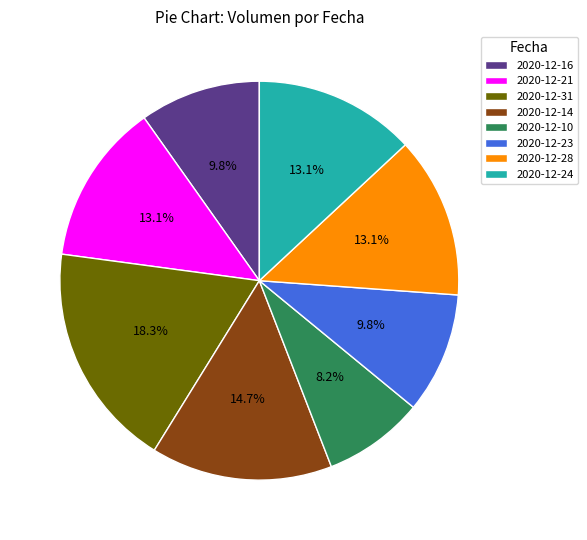

Which slice is the smallest?

2020-12-10